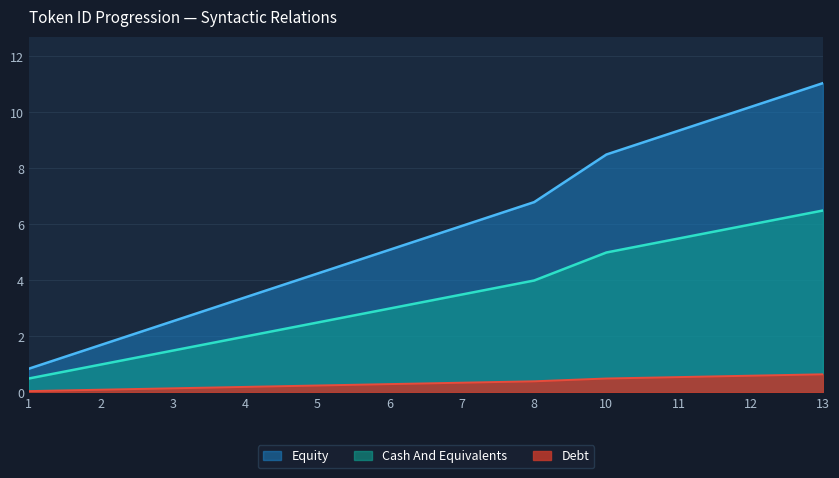

Which series changed the most between 6 and 12?

Equity